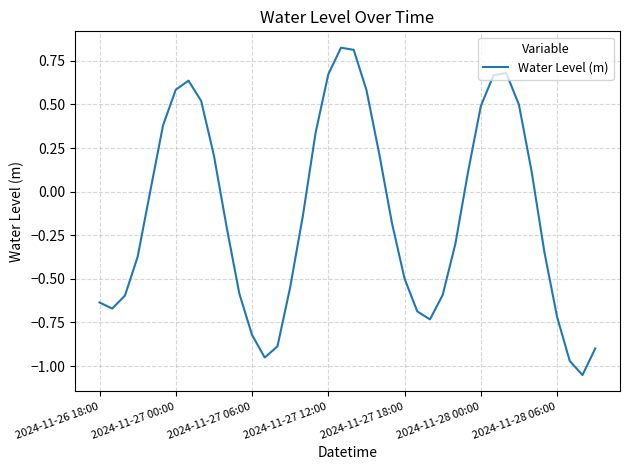

What is the difference between the maximum and minimum values?

1.9